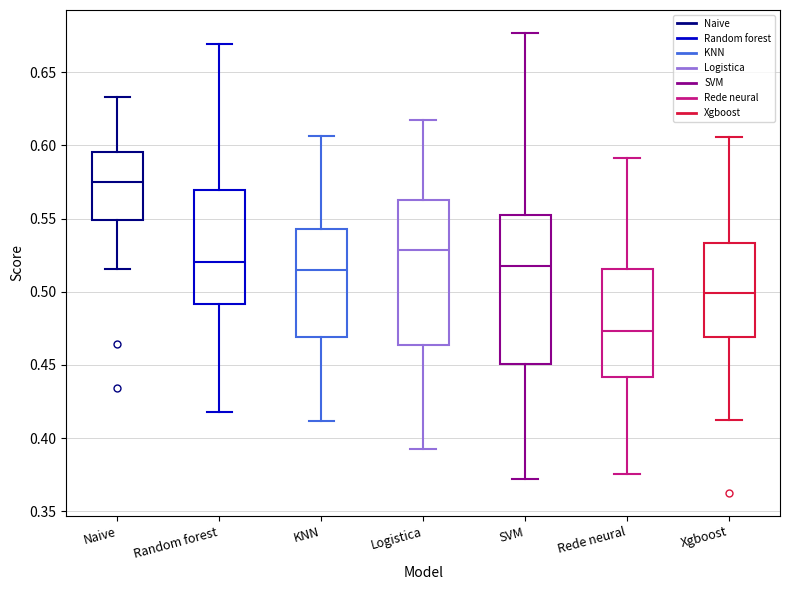

Where does the median line of the box for Naive sit on the y-axis? The values are not printed on the chart, so give them approximately, as read against the axis.

0.575